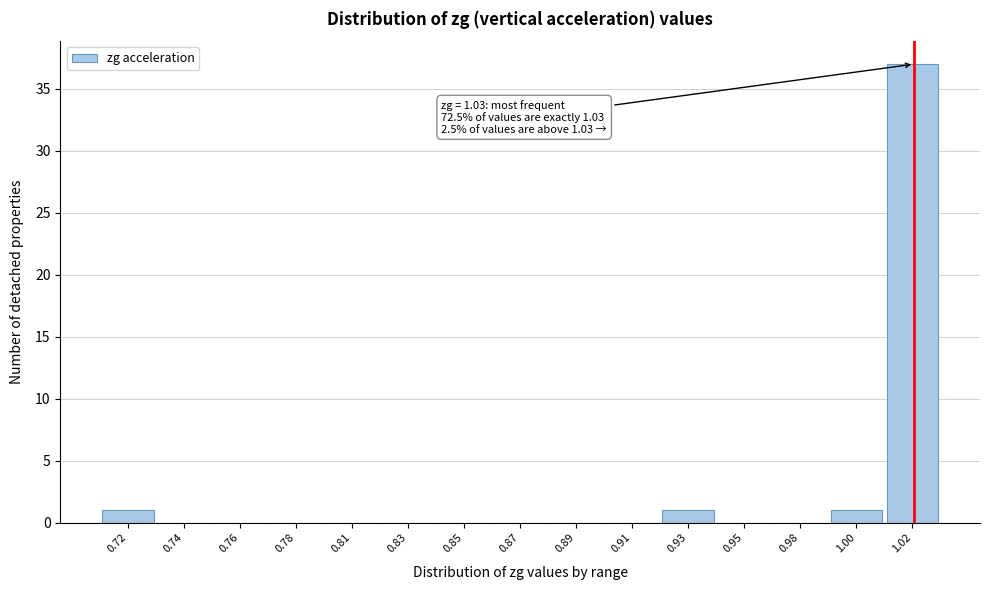

Reading left to right, transcribe all the data shown in this chart.

0.72=1	0.74=0	0.76=0	0.78=0	0.81=0	0.83=0	0.85=0	0.87=0	0.89=0	0.91=0	0.93=1	0.95=0	0.98=0	1.00=1	1.02=37